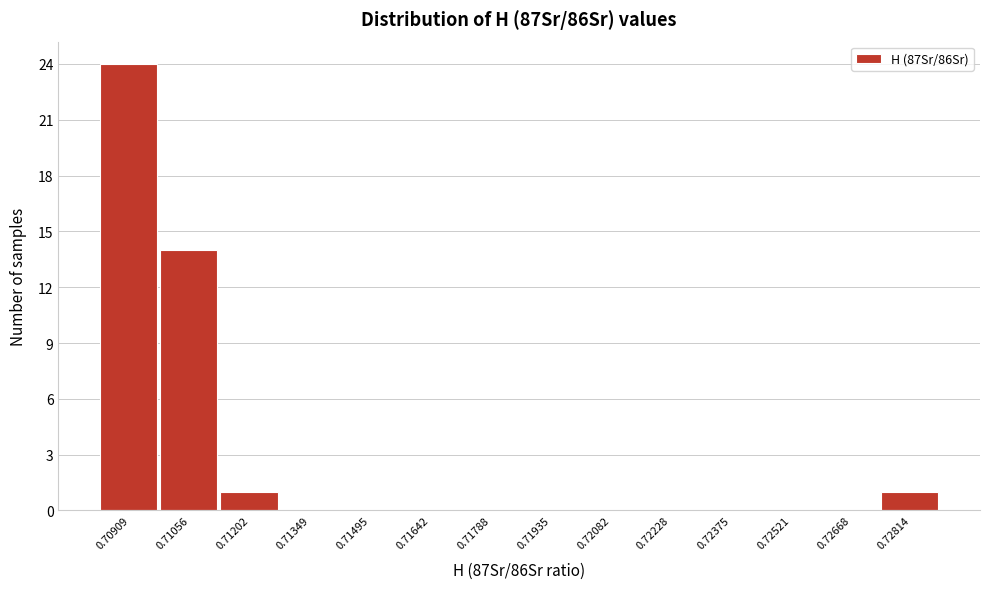

Reading left to right, what are all the values shown in this chart?

0.70909=24	0.71056=14	0.71202=1	0.71349=0	0.71495=0	0.71642=0	0.71788=0	0.71935=0	0.72082=0	0.72228=0	0.72375=0	0.72521=0	0.72668=0	0.72814=1